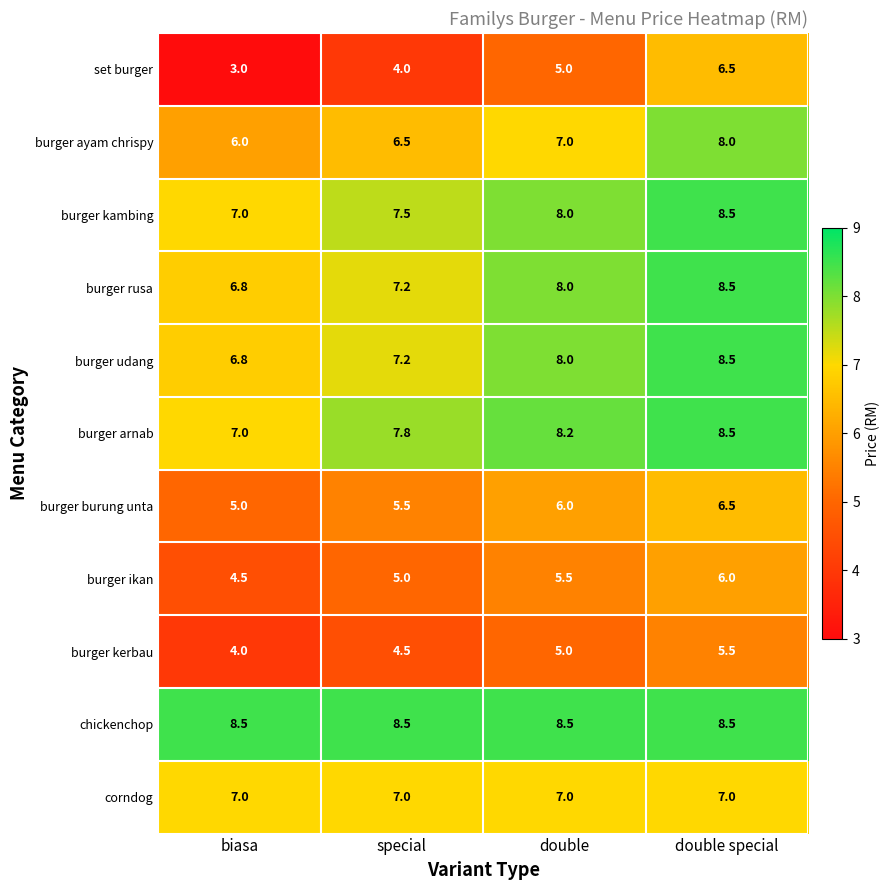

How many categories are shown in the chart?

4